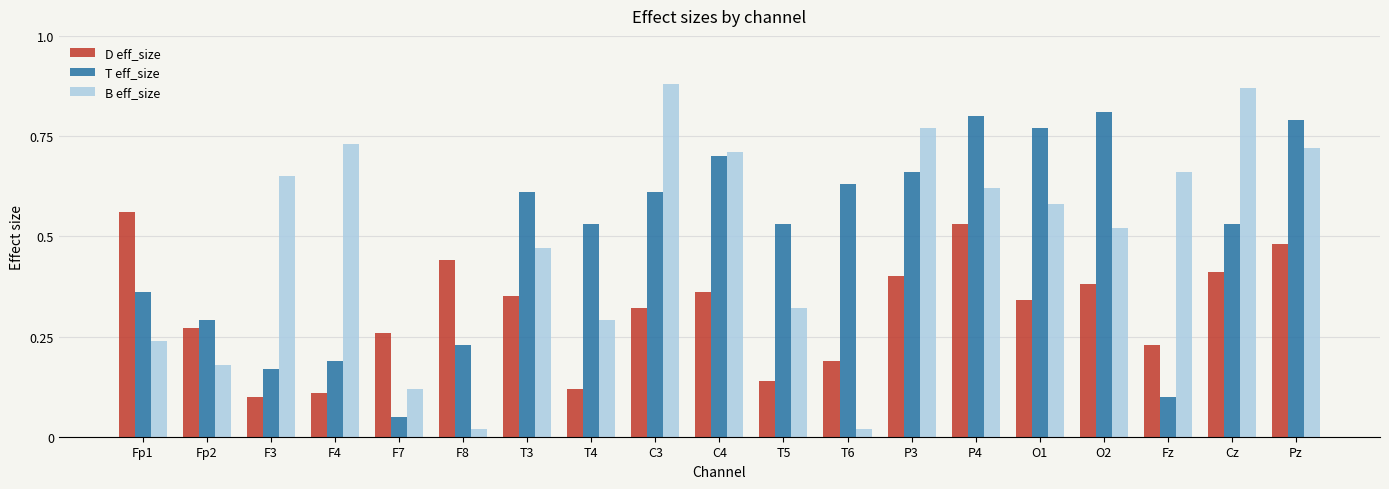

Which series has the widest spread of values?

B eff_size